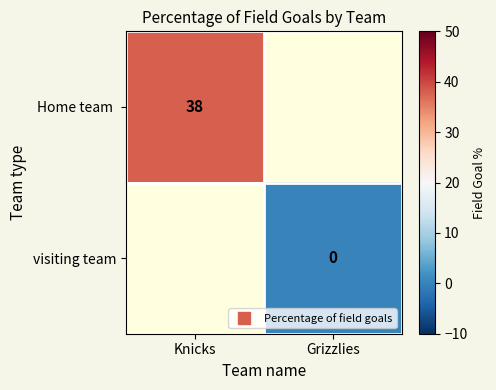

The visiting team series shows 0.0 at Grizzlies. True or false?

True